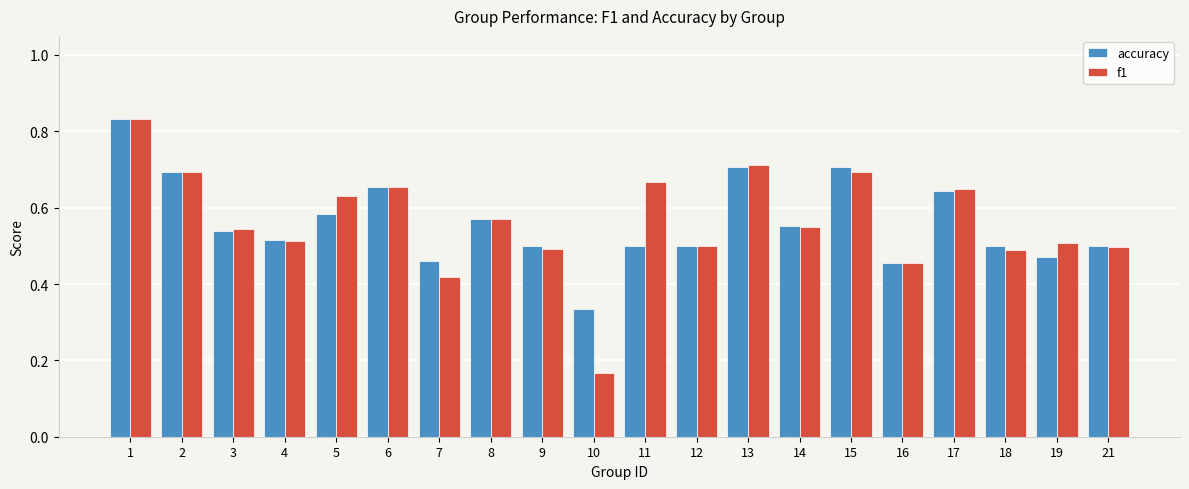

Which label corresponds to the smallest value in the chart?

10